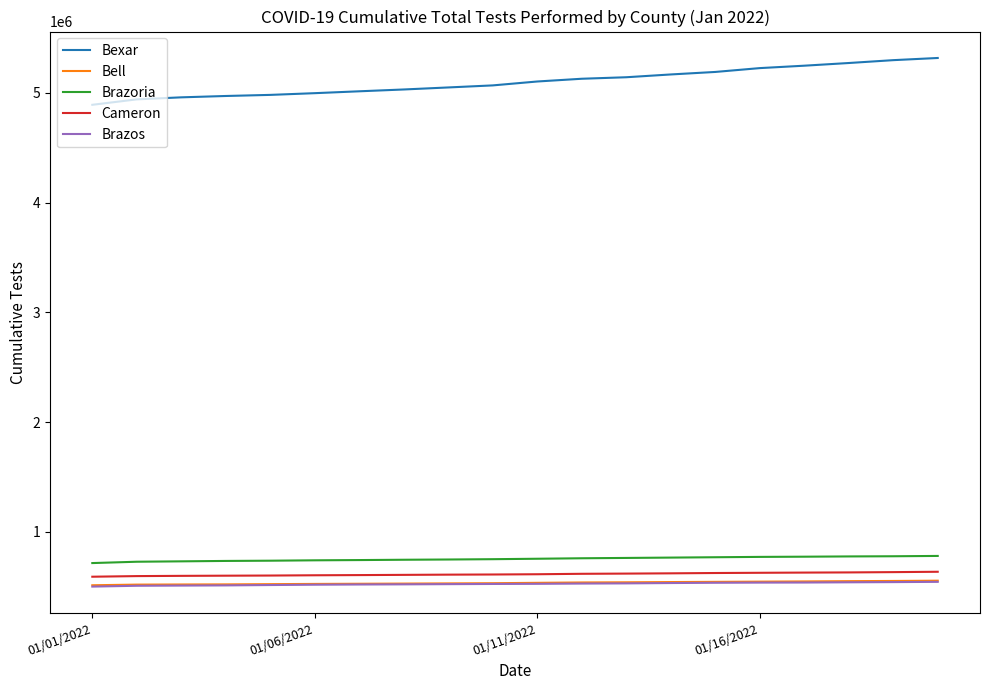

True or false: Brazoria and Brazos intersect in this chart.

False